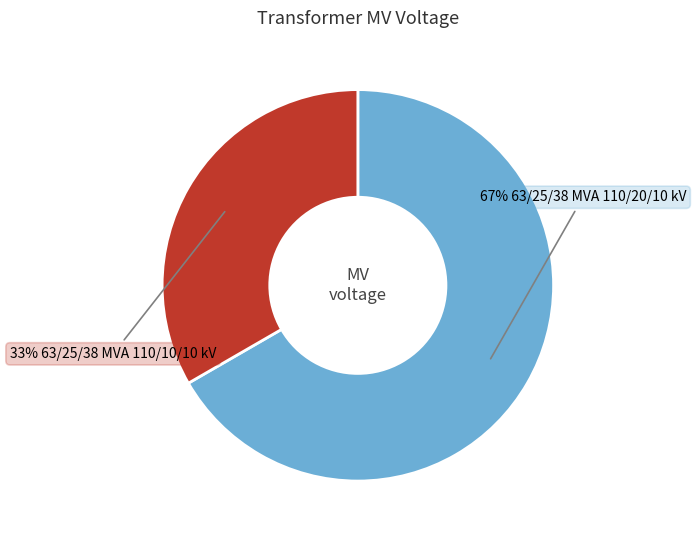

How many slices are in this pie chart?

2